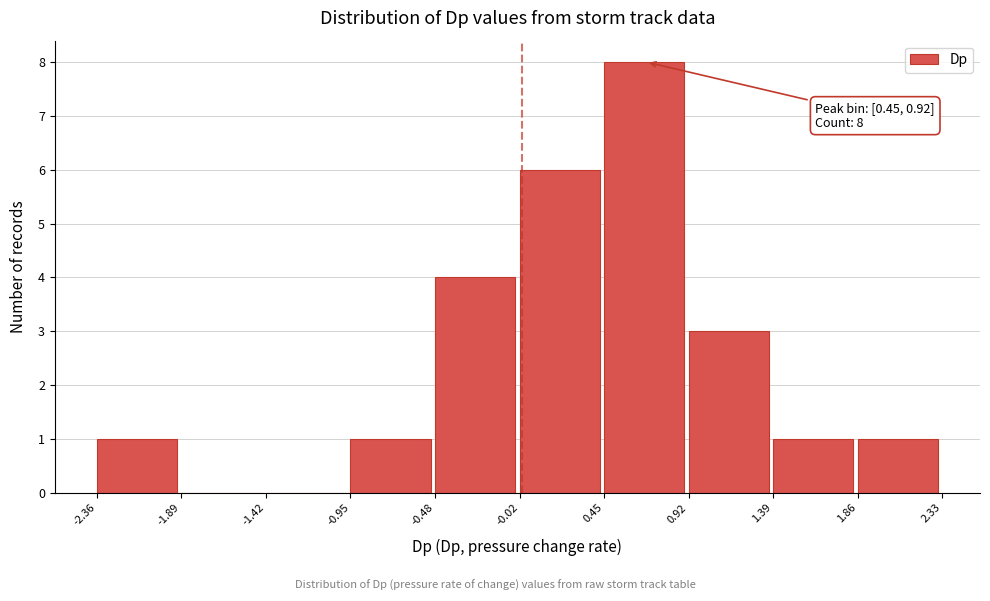

Which range on the x-axis has the tallest bar?

0.45 to 0.92